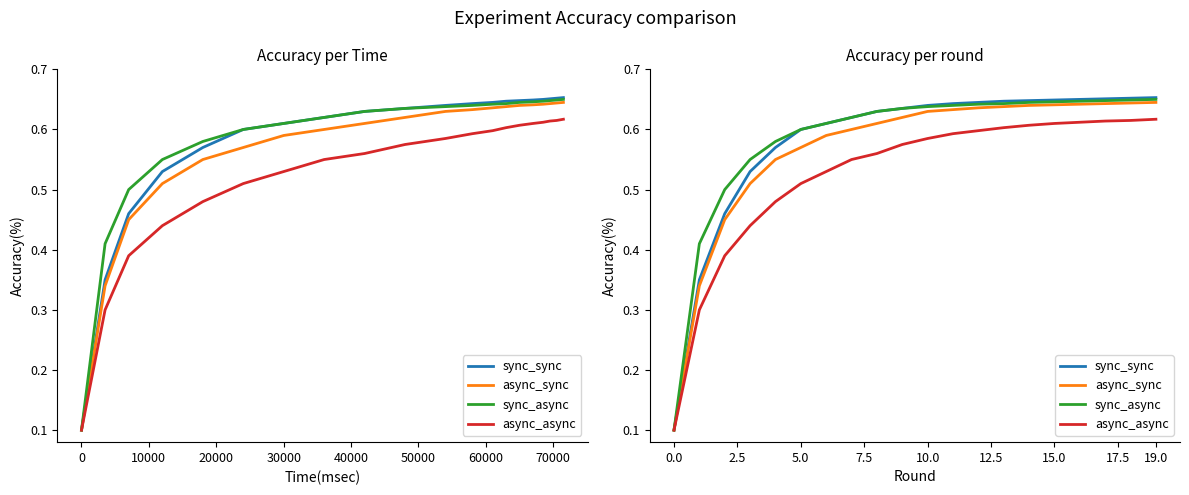

Which series has the largest total across all categories?

sync_async